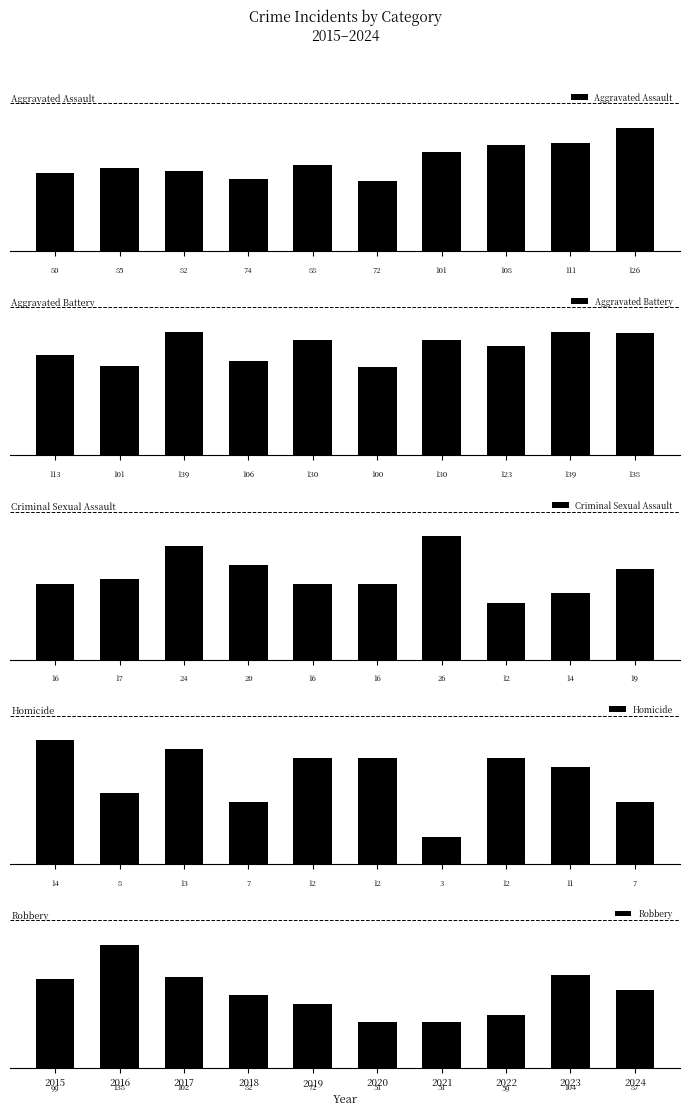

Rank the categories by Homicide value from highest to lowest.

2015, 2017, 2019, 2020, 2022, 2023, 2016, 2018, 2024, 2021